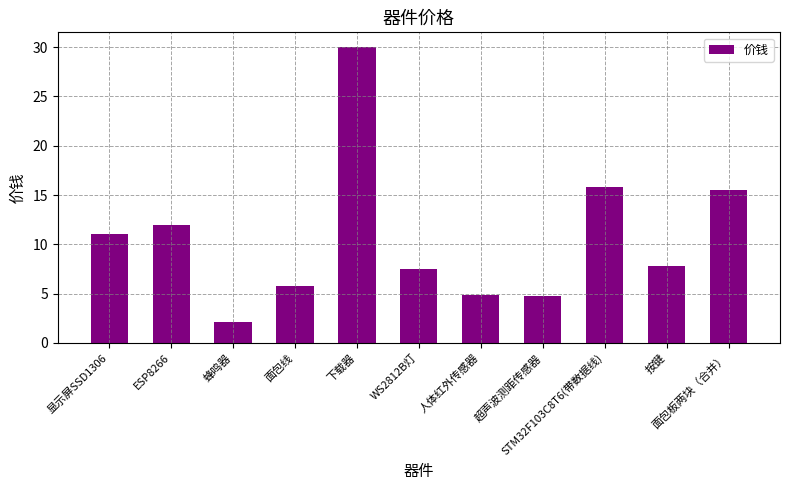

Does the chart contain stacked bars?

No